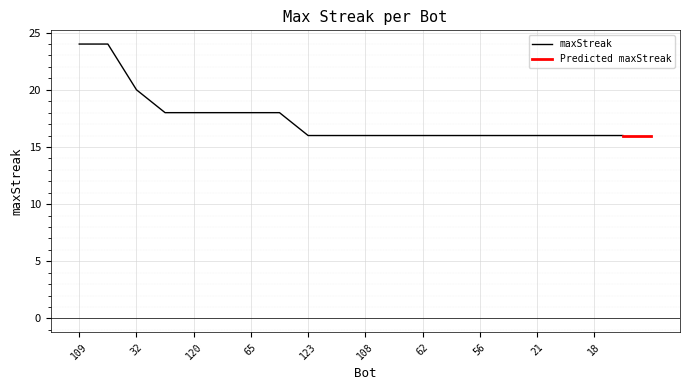

The value at 76 is 15. True or false?

False